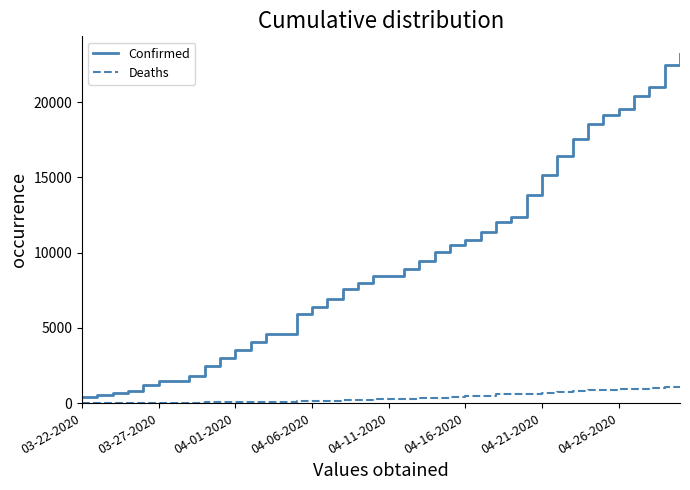

Which series has the widest spread of values?

Confirmed